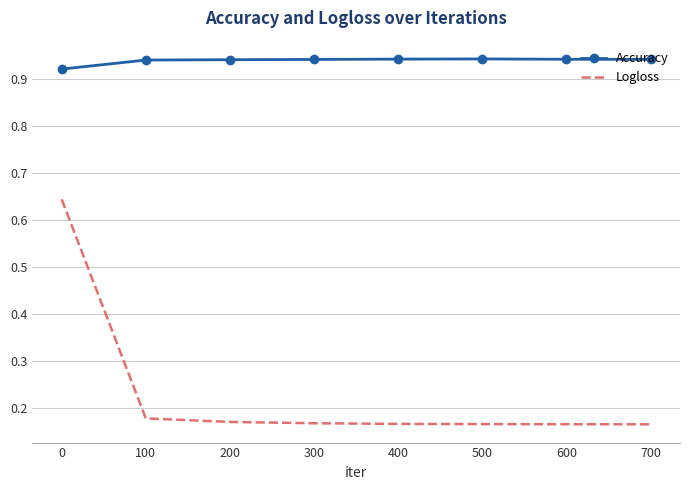

At 500, list the series in order from largest to smallest.

Accuracy, Logloss